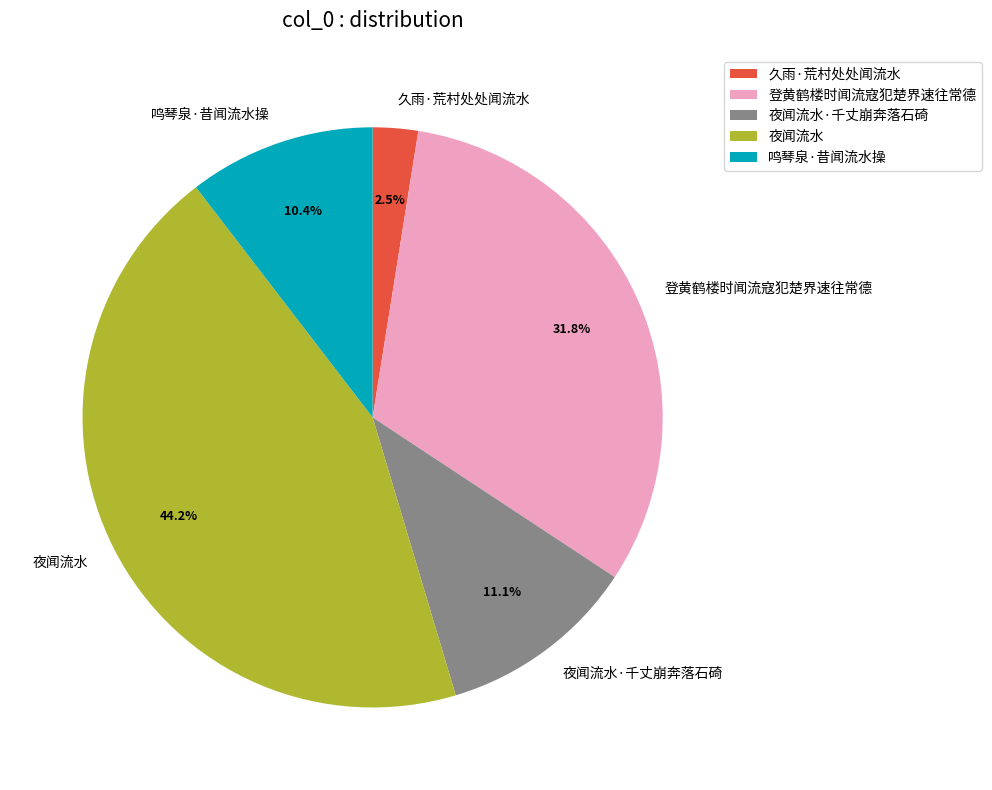

To the nearest percent, what portion does 夜闻流水·千丈崩奔落石碕 represent?

11%